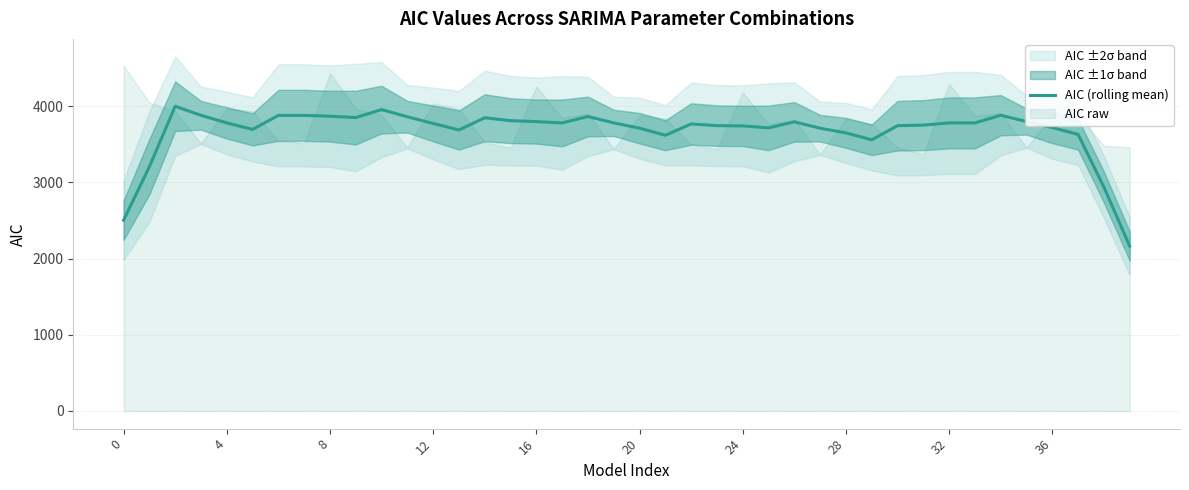

True or false: the data has more than 1 interior local peaks.

True